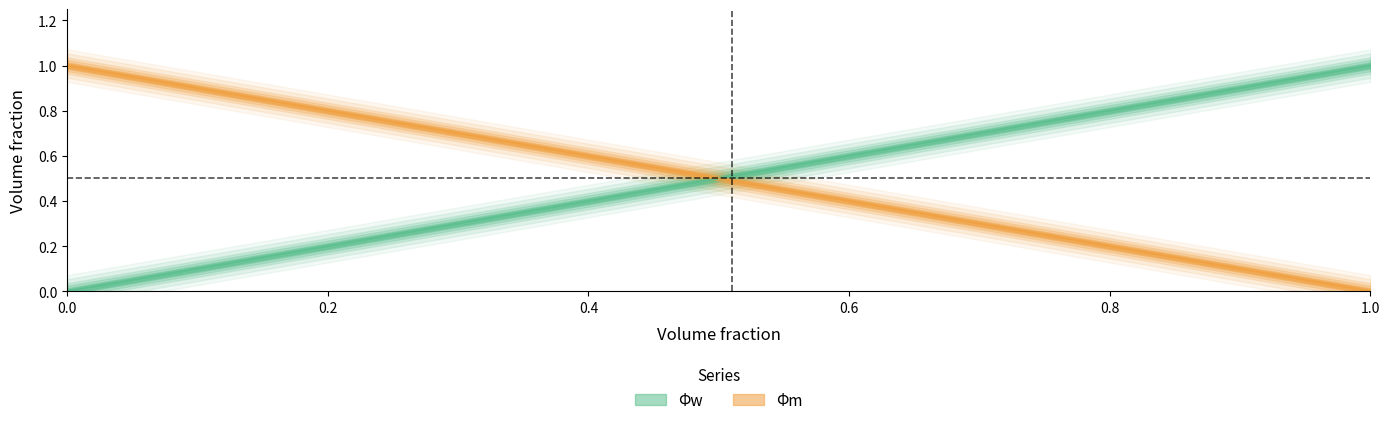

How many positive values does the Φw series have?

20